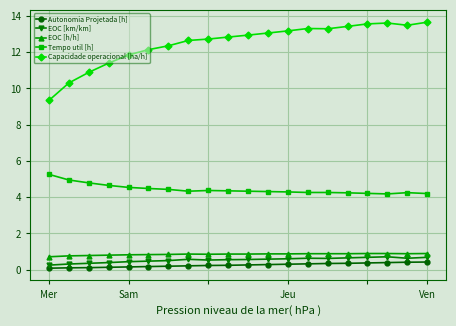

Which series has the widest spread of values?

Capacidade operacional [ha/h]